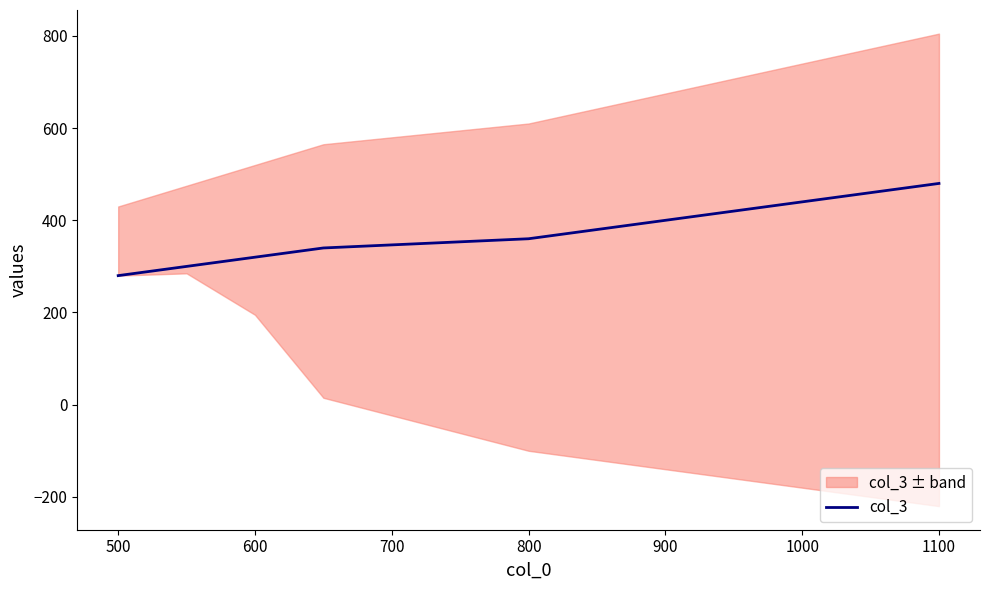

What is the difference between the maximum and minimum values?

200